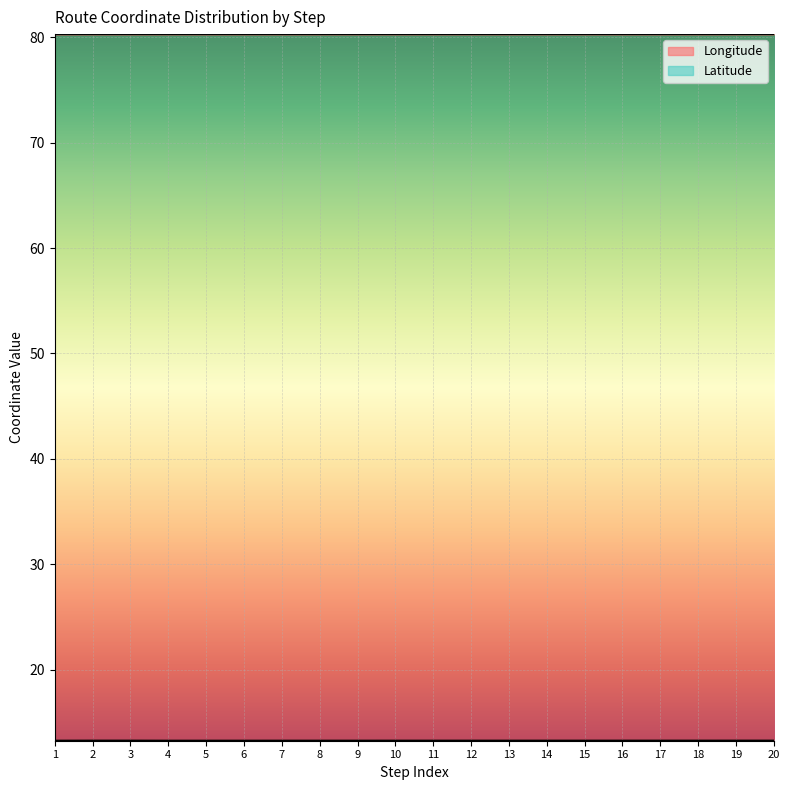

At which label is Latitude closest to 13?

1